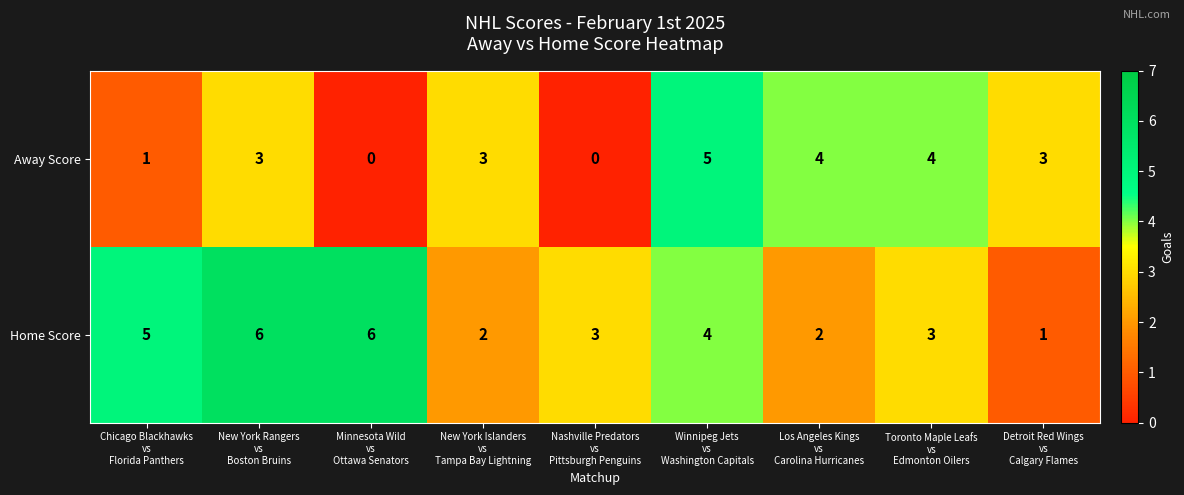

What is the average value of the Home Score series?

4